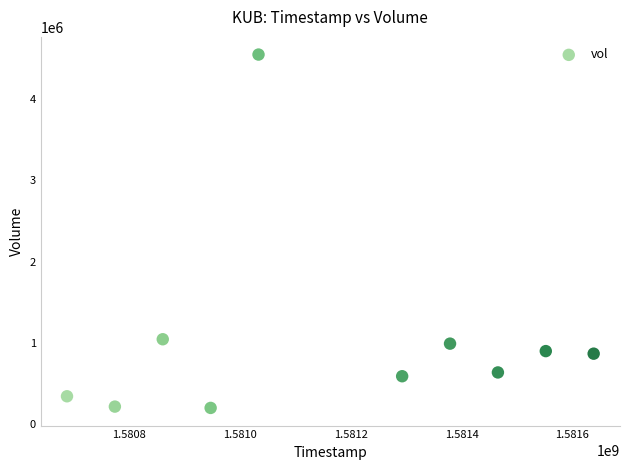

What is the average X value?

1581163200